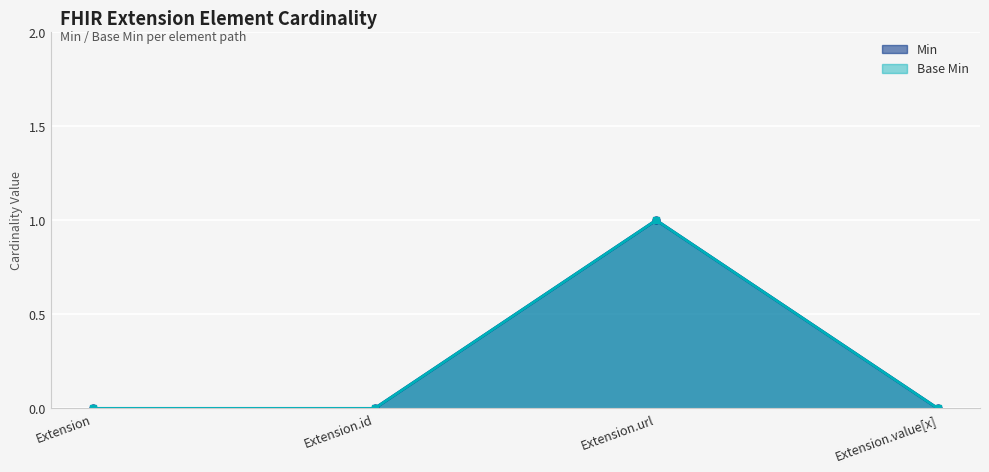

True or false: Extension Base Min and Extension Min cross at least once.

False